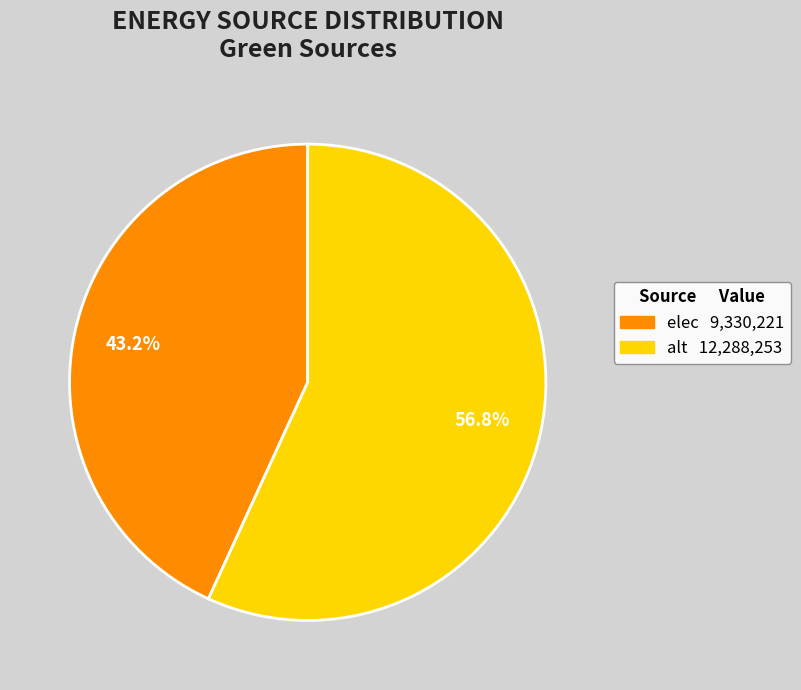

Count the number of slices in the pie.

2